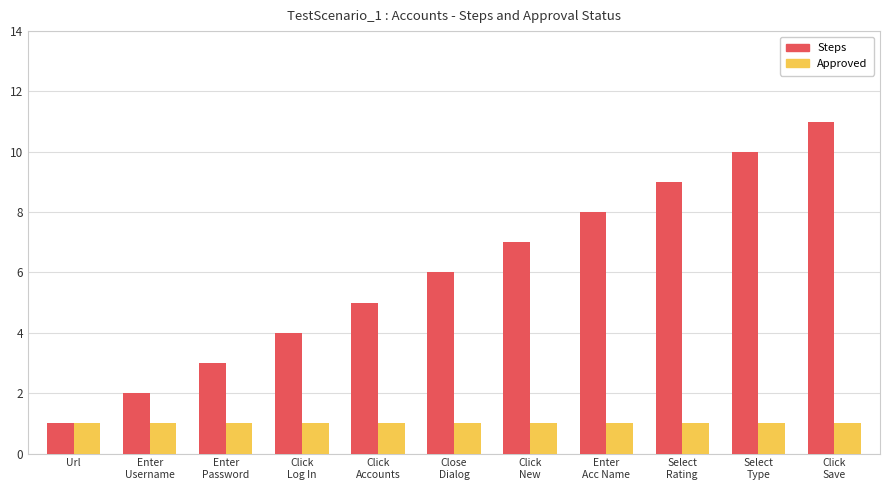

What position from the right is Click
Accounts?

7